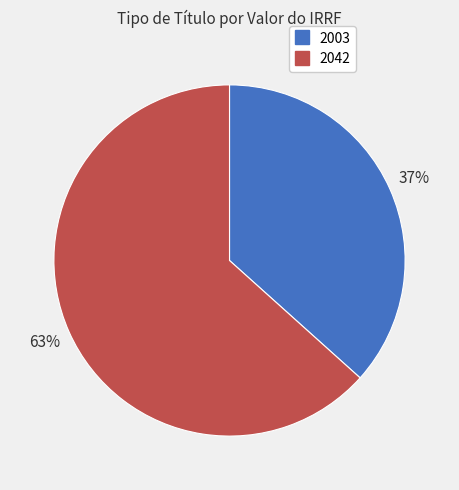

Is there a majority slice in this chart?

Yes